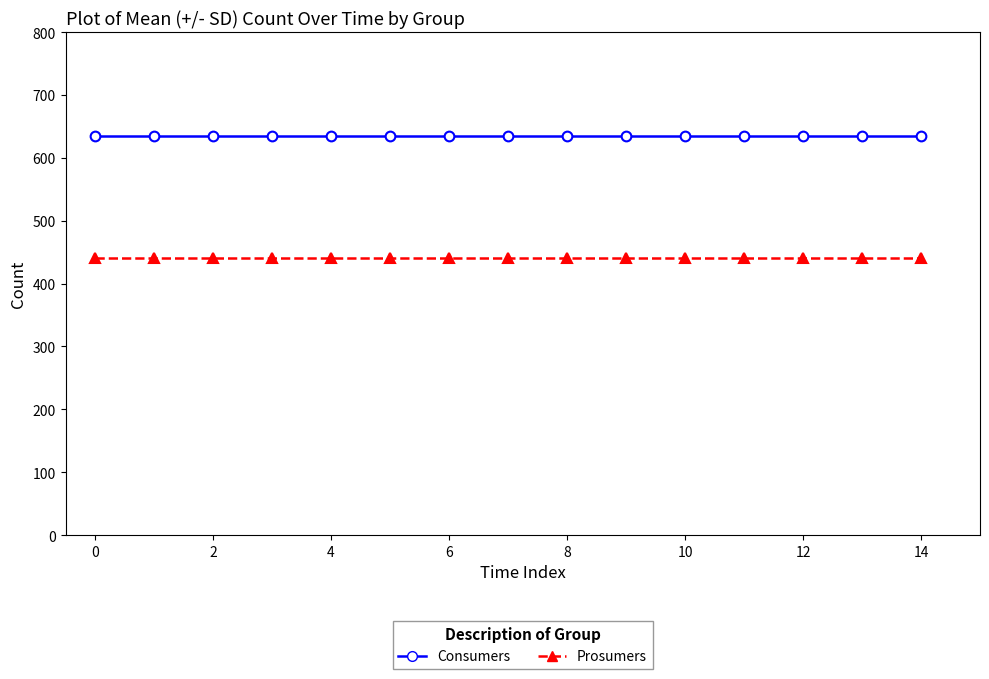

What are all the series names shown in the legend?

Consumers, Prosumers